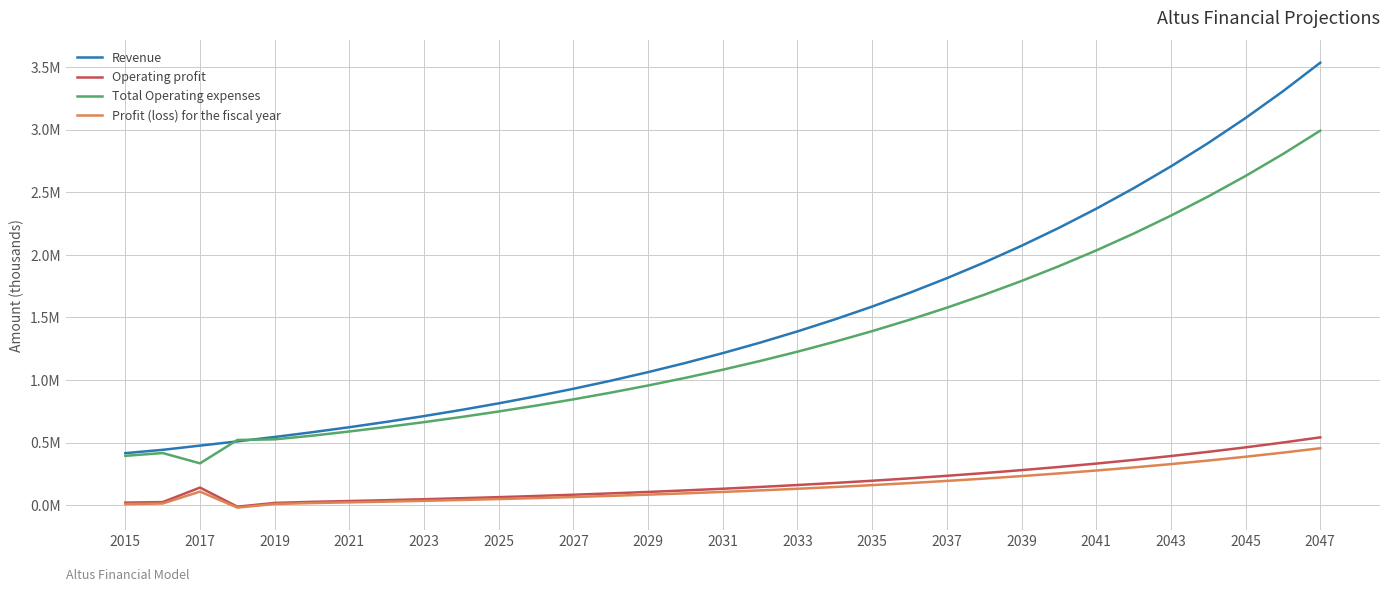

Which series has the widest spread of values?

Revenue